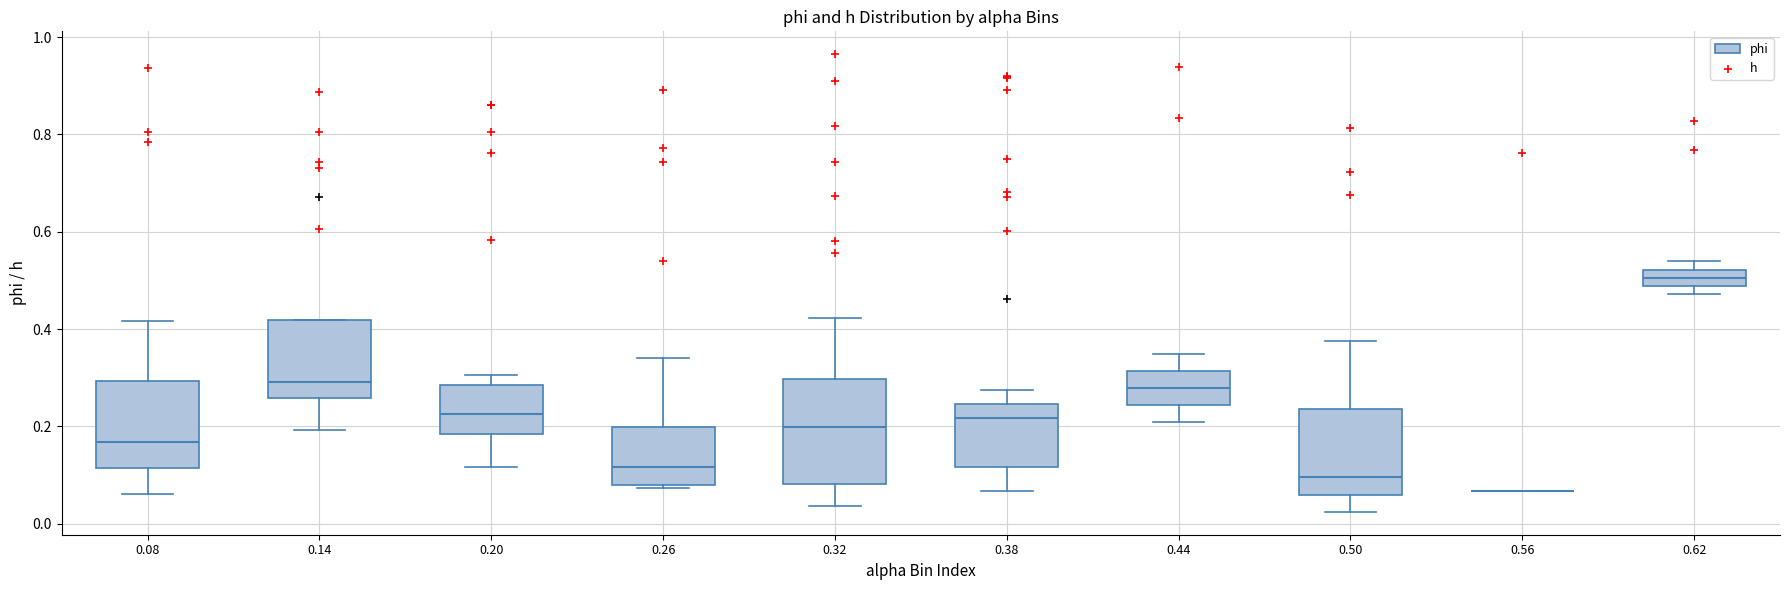

Reading left to right, transcribe this box plot: for each box, give where its median line is, the range the box spans, and where its two whiskers end, as read against the y-axis. The values are not printed on the chart, so give them approximately, as read against the axis.

0.08: median 0.16, box 0.12 to 0.30, whiskers 0.06 to 0.42
0.14: median 0.30, box 0.26 to 0.42, whiskers 0.20 to 0.42
0.20: median 0.22, box 0.18 to 0.28, whiskers 0.12 to 0.30
0.26: median 0.12, box 0.08 to 0.20, whiskers 0.08 to 0.34
0.32: median 0.20, box 0.08 to 0.30, whiskers 0.04 to 0.42
0.38: median 0.22, box 0.12 to 0.24, whiskers 0.06 to 0.28
0.44: median 0.28, box 0.24 to 0.32, whiskers 0.20 to 0.34
0.50: median 0.10, box 0.06 to 0.24, whiskers 0.02 to 0.38
0.56: box collapsed to a line at 0.06, whiskers 0.06 to 0.06
0.62: median 0.50, box 0.48 to 0.52, whiskers 0.48 (just below the box's lower edge) to 0.54